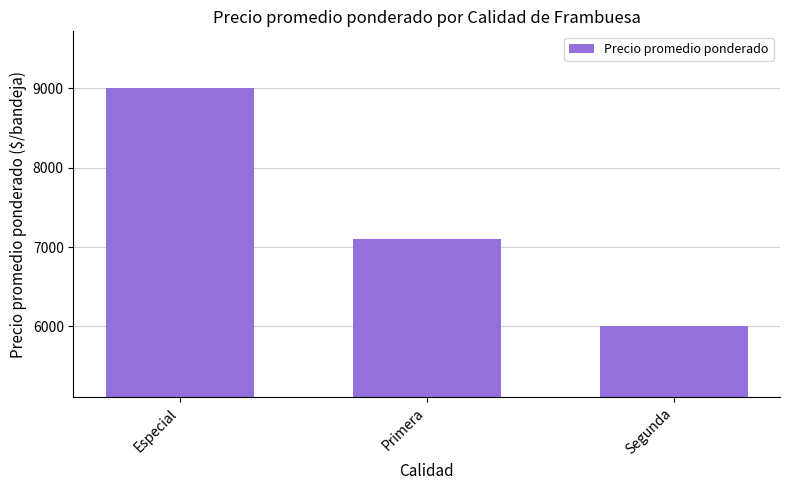

How many bars are there in total?

3